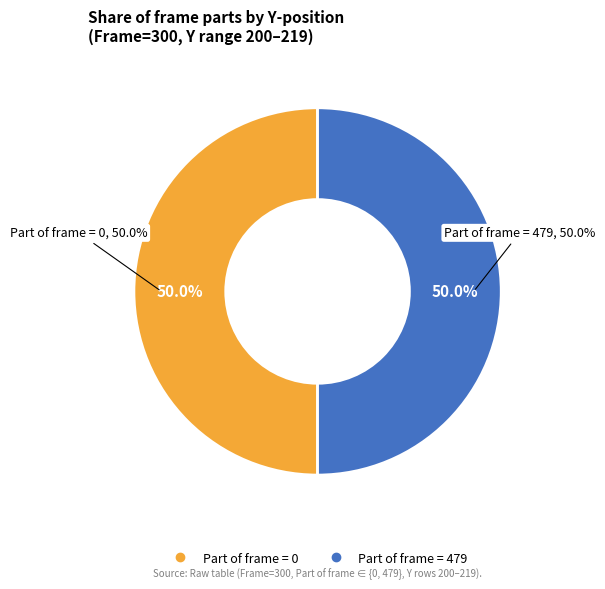

Is it true that 0 is 14% of the pie?

False